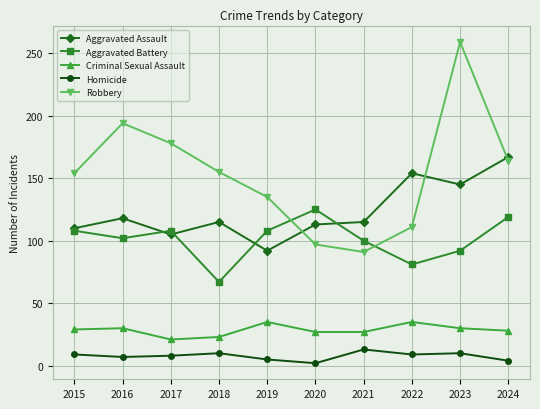

How many lines are shown in the chart?

5